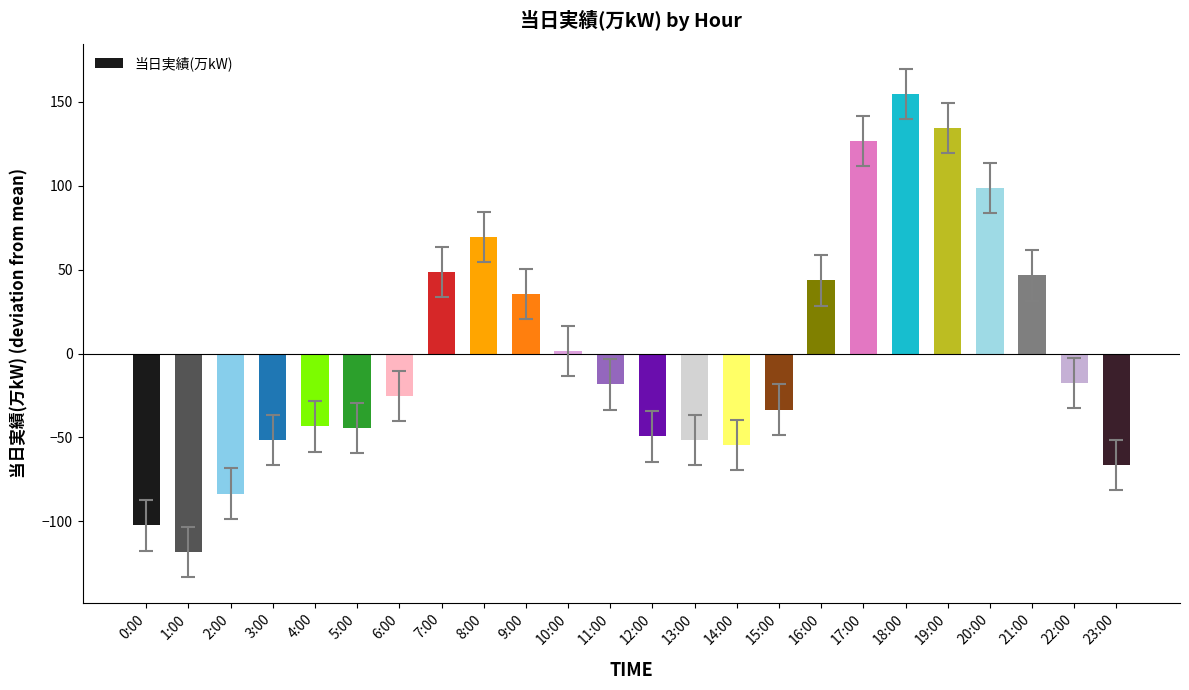

At which label does the data first exceed -18?

7:00